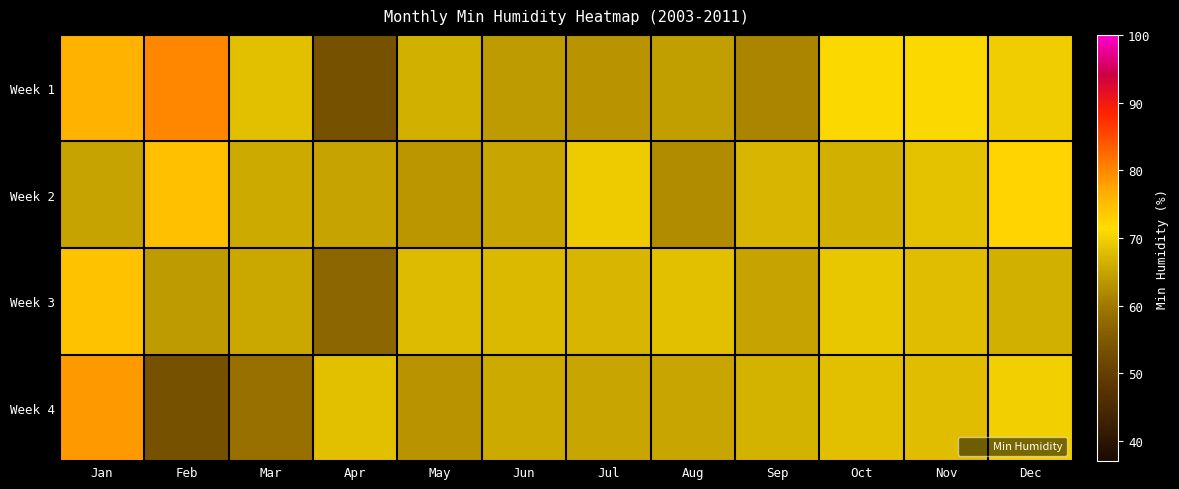

List the series in order of their overall mean, lowest first.

Week 4, Week 3, Week 2, Week 1